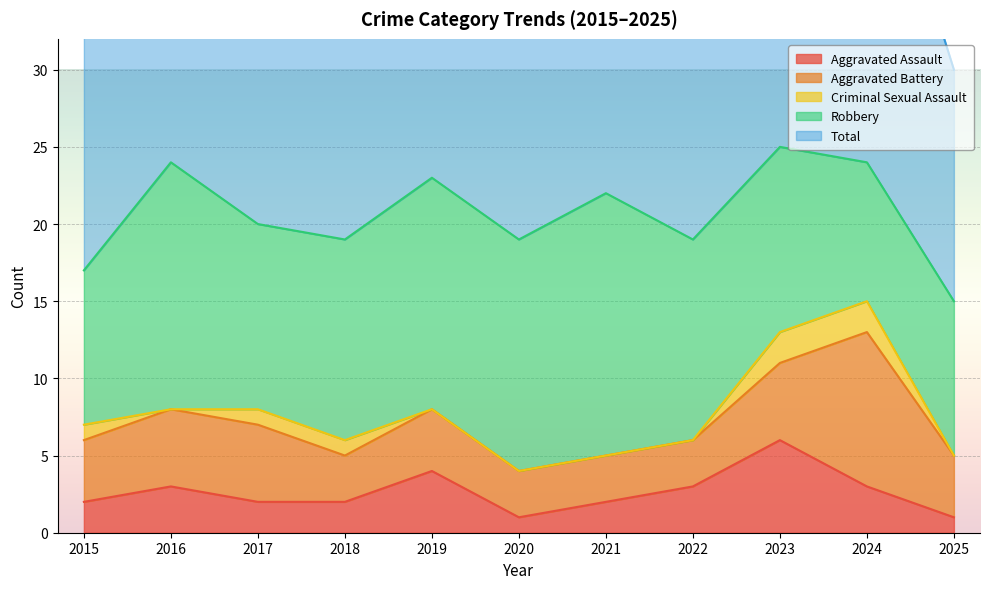

What is the sum of the Criminal Sexual Assault values at 2015 and 2023?

3